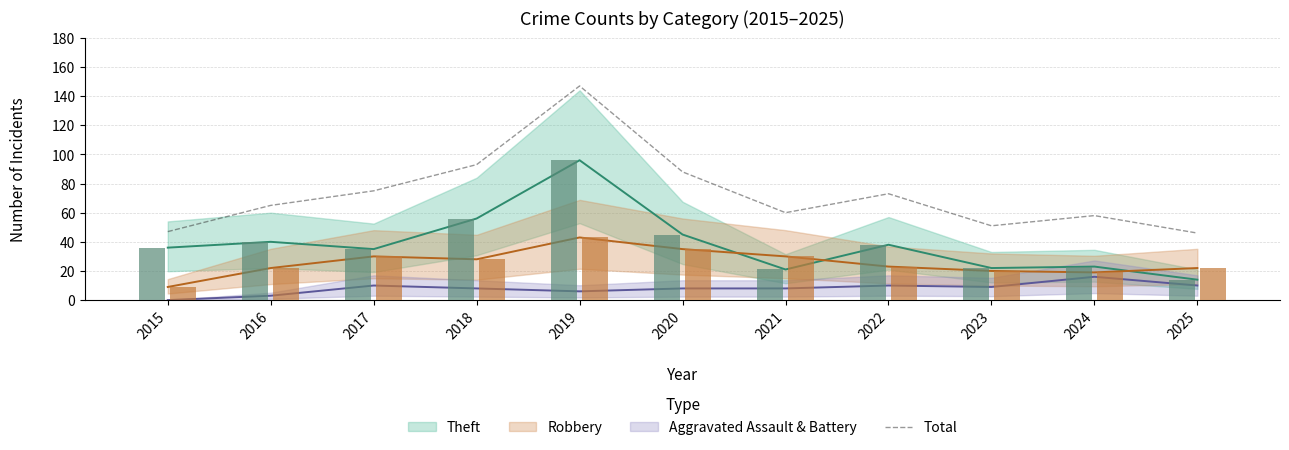

Is it true that Total equals 147 at 2019?

True